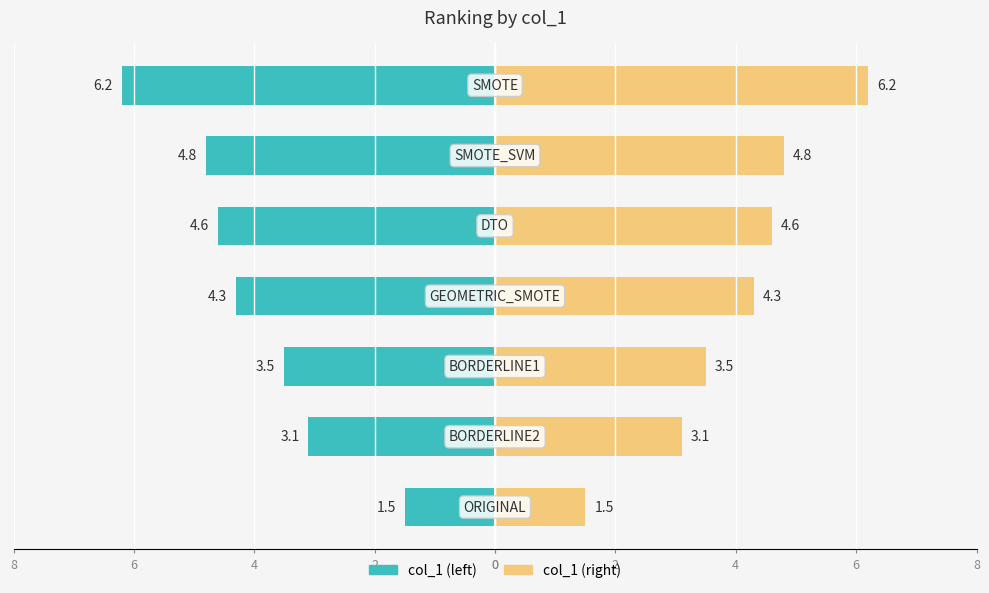

Rank the series by their maximum value, from highest to lowest.

col_1 (right), col_1 (left)